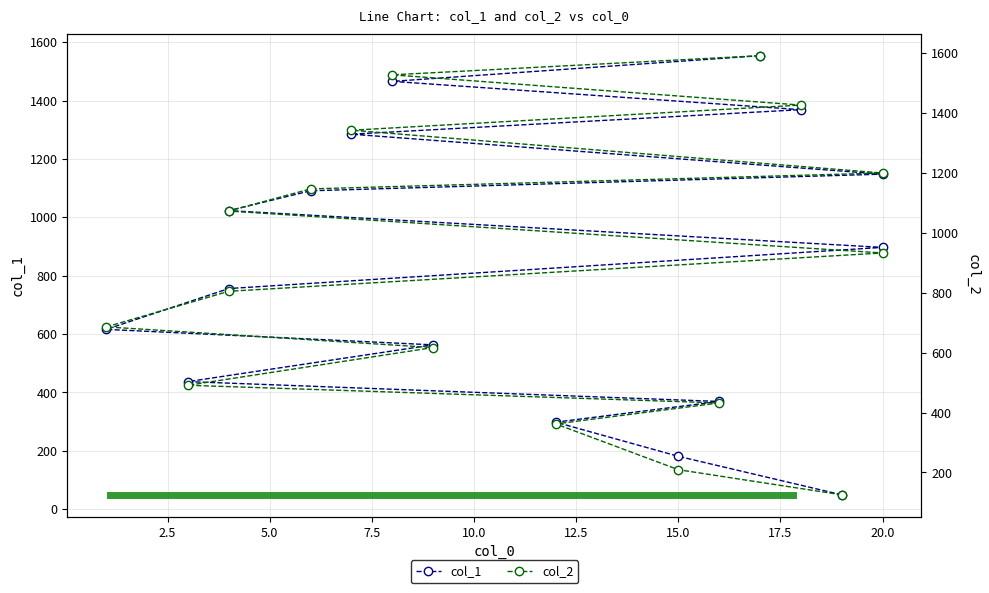

True or false: col_1 and col_2 intersect in this chart.

False